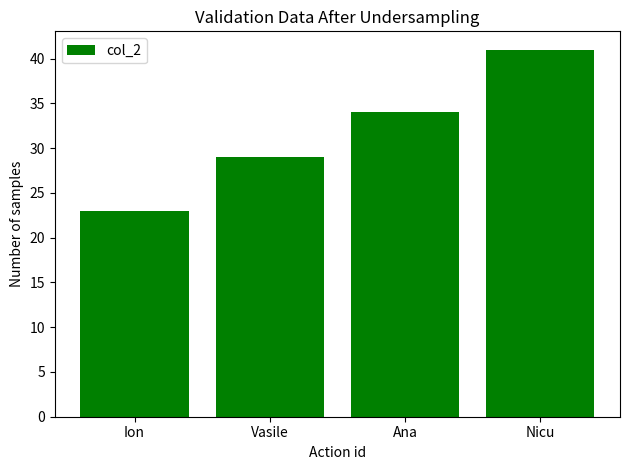

At which category does the chart reach its peak across all series?

Nicu